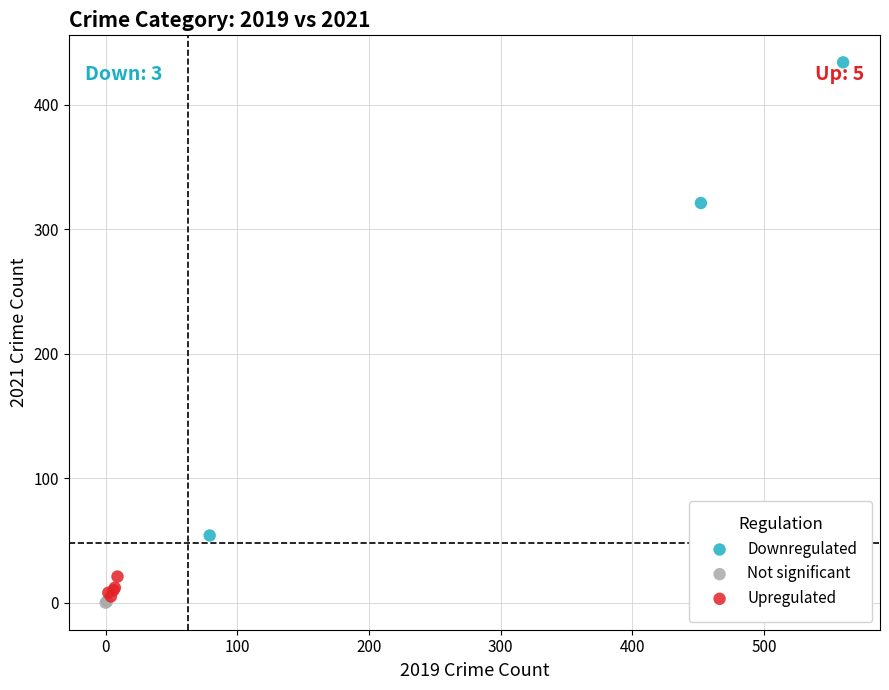

What are all the series names shown in the legend?

Downregulated, Not significant, Upregulated